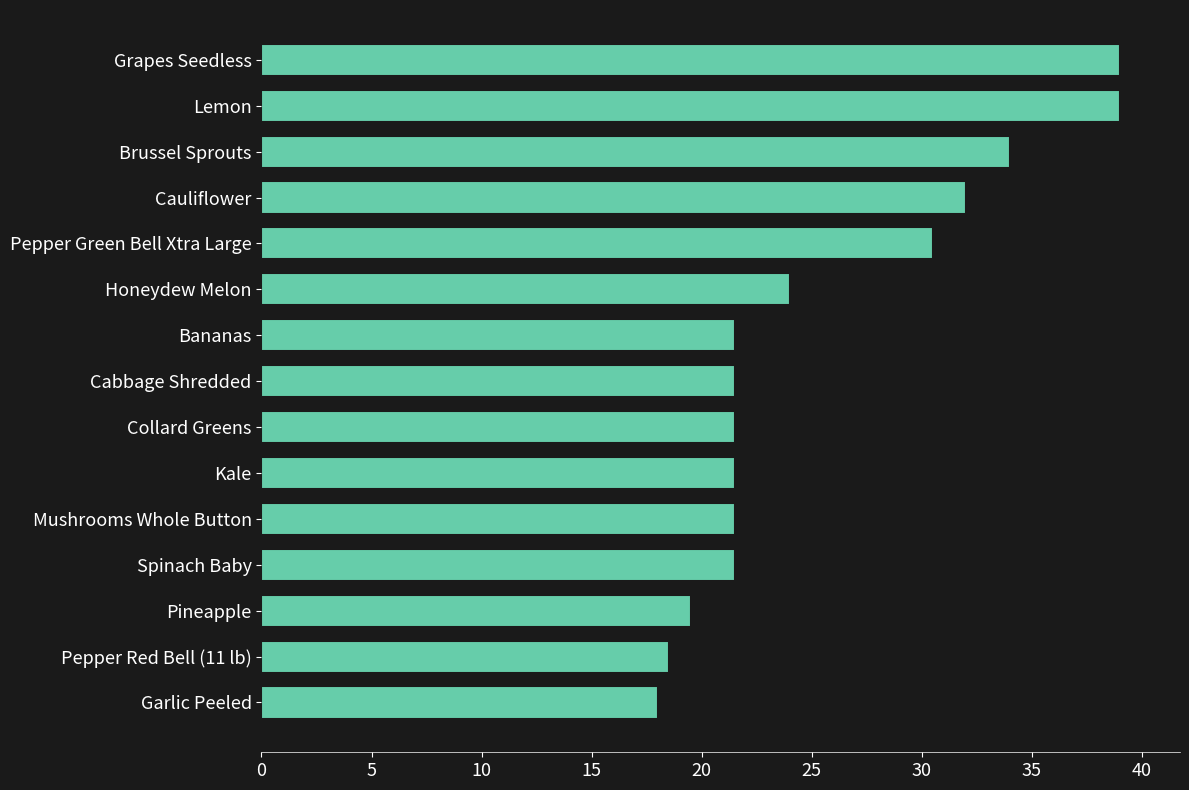

Count the number of values greater than 21.

12